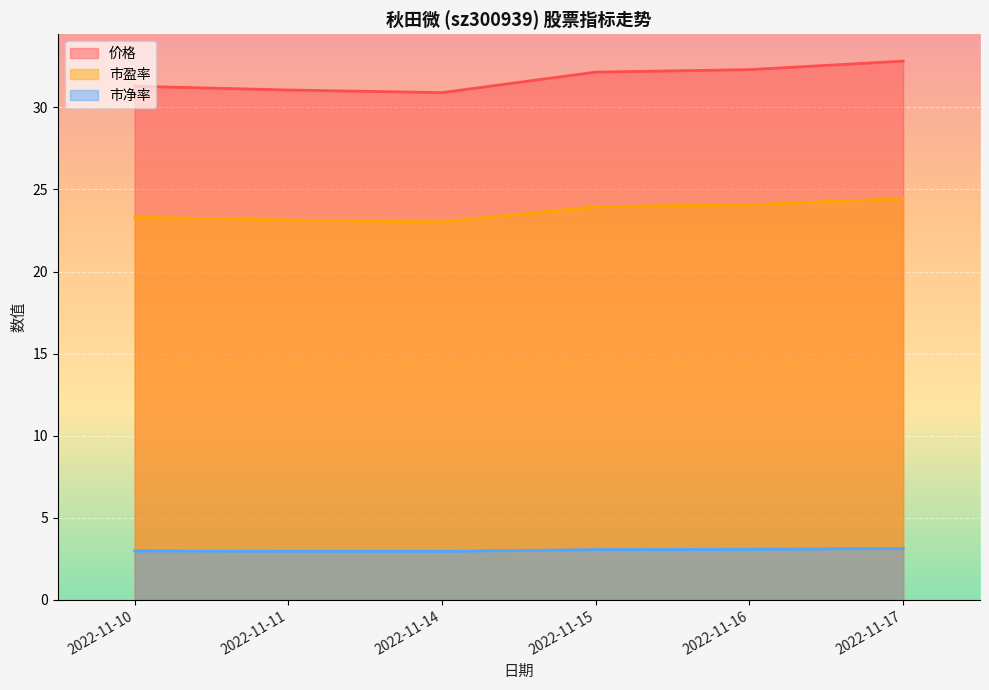

What is the difference between the maximum and minimum values in the 价格 series?

1.9